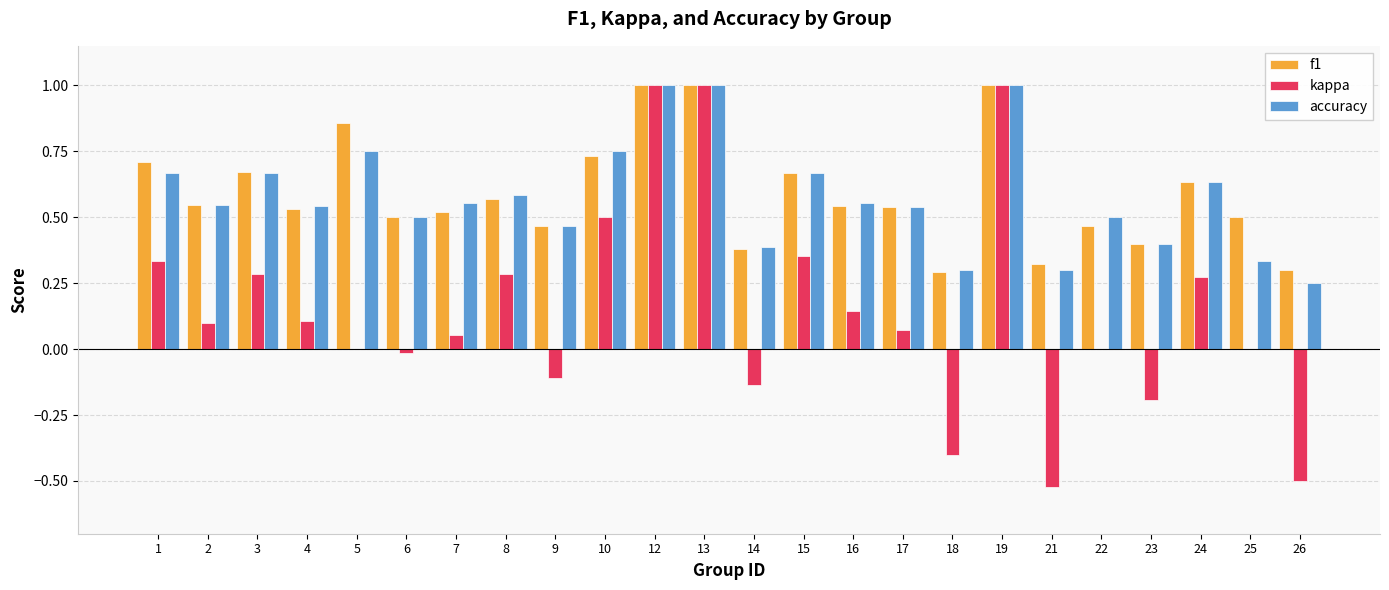

What is the greatest value displayed?

1.0